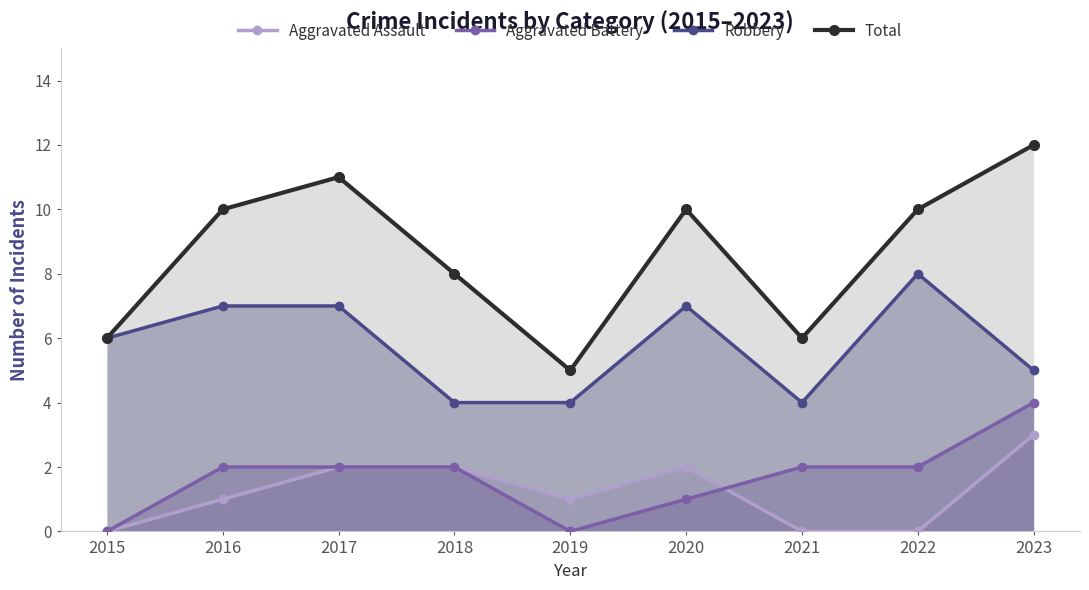

How many distinct data groups are displayed?

4